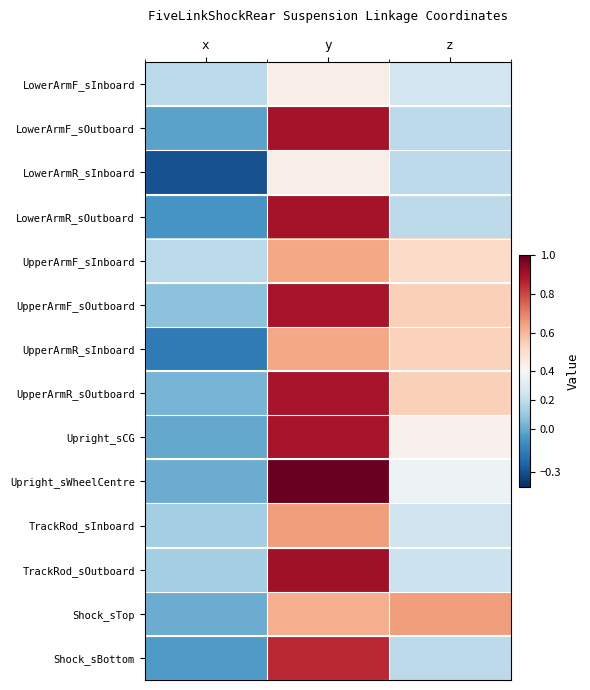

Reading right to left, what are all the values shown in this chart?

LowerArmF_sInboard: z=0.2	y=0.4	x=0.2
LowerArmF_sOutboard: z=0.2	y=0.9	x=-0.0
LowerArmR_sInboard: z=0.2	y=0.4	x=-0.3
LowerArmR_sOutboard: z=0.2	y=0.9	x=-0.1
UpperArmF_sInboard: z=0.5	y=0.6	x=0.2
UpperArmF_sOutboard: z=0.5	y=0.9	x=0.1
UpperArmR_sInboard: z=0.5	y=0.6	x=-0.2
UpperArmR_sOutboard: z=0.5	y=0.9	x=0.0
Upright_sCG: z=0.4	y=0.9	x=-0.0
Upright_sWheelCentre: z=0.4	y=1.0	x=0.0
TrackRod_sInboard: z=0.2	y=0.7	x=0.1
TrackRod_sOutboard: z=0.2	y=0.9	x=0.1
Shock_sTop: z=0.7	y=0.6	x=0.0
Shock_sBottom: z=0.2	y=0.8	x=-0.1